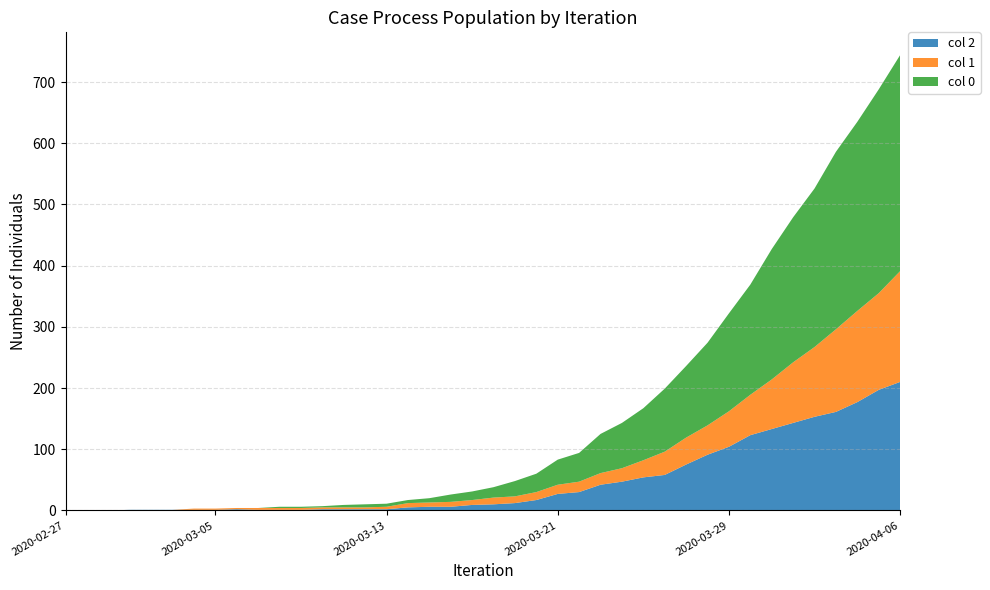

Reading right to left, what are all the values shown in this chart?

0: 2020-04-06=353	2020-04-05=333	2020-04-04=309	2020-04-03=290	2020-04-02=259	2020-04-01=237	2020-03-31=213	2020-03-30=180	2020-03-29=160	2020-03-28=135	2020-03-27=117	2020-03-26=103	2020-03-25=85	2020-03-24=74	2020-03-23=64	2020-03-22=47	2020-03-21=41	2020-03-20=30	2020-03-19=25	2020-03-18=17	2020-03-17=14	2020-03-16=12	2020-03-15=7	2020-03-14=5	2020-03-13=5	2020-03-12=5	2020-03-11=4	2020-03-10=2	2020-03-09=2	2020-03-08=2	2020-03-07=0	2020-03-06=0	2020-03-05=0	2020-03-04=0	2020-03-03=0	2020-03-02=0	2020-03-01=0	2020-02-29=0	2020-02-28=0	2020-02-27=0
1: 2020-04-06=181	2020-04-05=158	2020-04-04=149	2020-04-03=135	2020-04-02=114	2020-04-01=99	2020-03-31=81	2020-03-30=66	2020-03-29=58	2020-03-28=48	2020-03-27=44	2020-03-26=38	2020-03-25=28	2020-03-24=22	2020-03-23=19	2020-03-22=17	2020-03-21=15	2020-03-20=13	2020-03-19=11	2020-03-18=11	2020-03-17=8	2020-03-16=8	2020-03-15=7	2020-03-14=7	2020-03-13=4	2020-03-12=3	2020-03-11=3	2020-03-10=3	2020-03-09=3	2020-03-08=3	2020-03-07=3	2020-03-06=2	2020-03-05=2	2020-03-04=2	2020-03-03=0	2020-03-02=0	2020-03-01=0	2020-02-29=0	2020-02-28=0	2020-02-27=0
2: 2020-04-06=210	2020-04-05=197	2020-04-04=177	2020-04-03=161	2020-04-02=153	2020-04-01=143	2020-03-31=133	2020-03-30=123	2020-03-29=104	2020-03-28=91	2020-03-27=75	2020-03-26=58	2020-03-25=54	2020-03-24=47	2020-03-23=42	2020-03-22=30	2020-03-21=27	2020-03-20=17	2020-03-19=12	2020-03-18=10	2020-03-17=9	2020-03-16=6	2020-03-15=6	2020-03-14=5	2020-03-13=2	2020-03-12=2	2020-03-11=2	2020-03-10=2	2020-03-09=1	2020-03-08=1	2020-03-07=1	2020-03-06=2	2020-03-05=1	2020-03-04=1	2020-03-03=1	2020-03-02=1	2020-03-01=1	2020-02-29=0	2020-02-28=0	2020-02-27=0